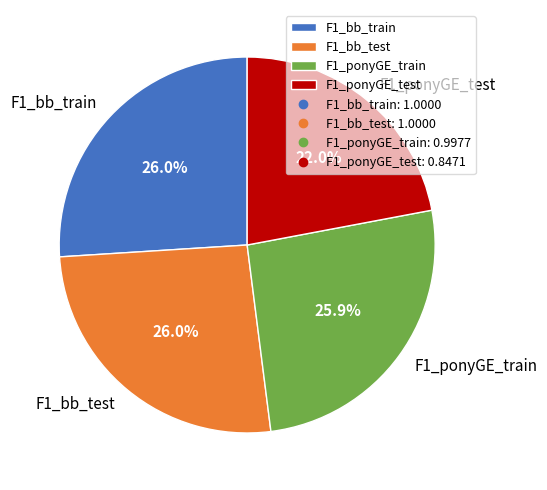

To the nearest percent, what percentage of the pie is F1_bb_train?

26%